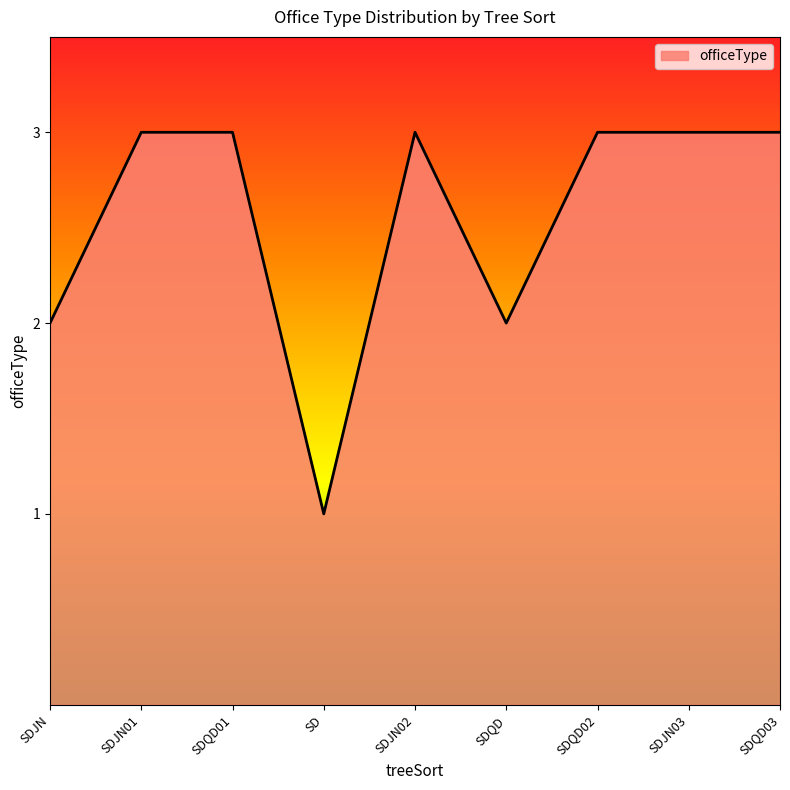

What is the greatest value displayed?

3